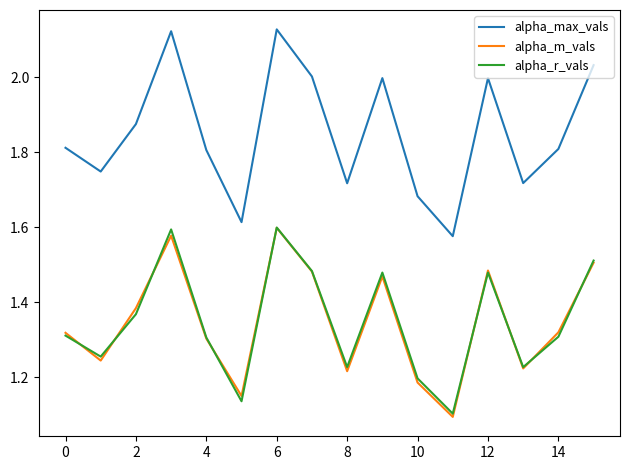

True or false: alpha_r_vals and alpha_max_vals cross at least once.

False